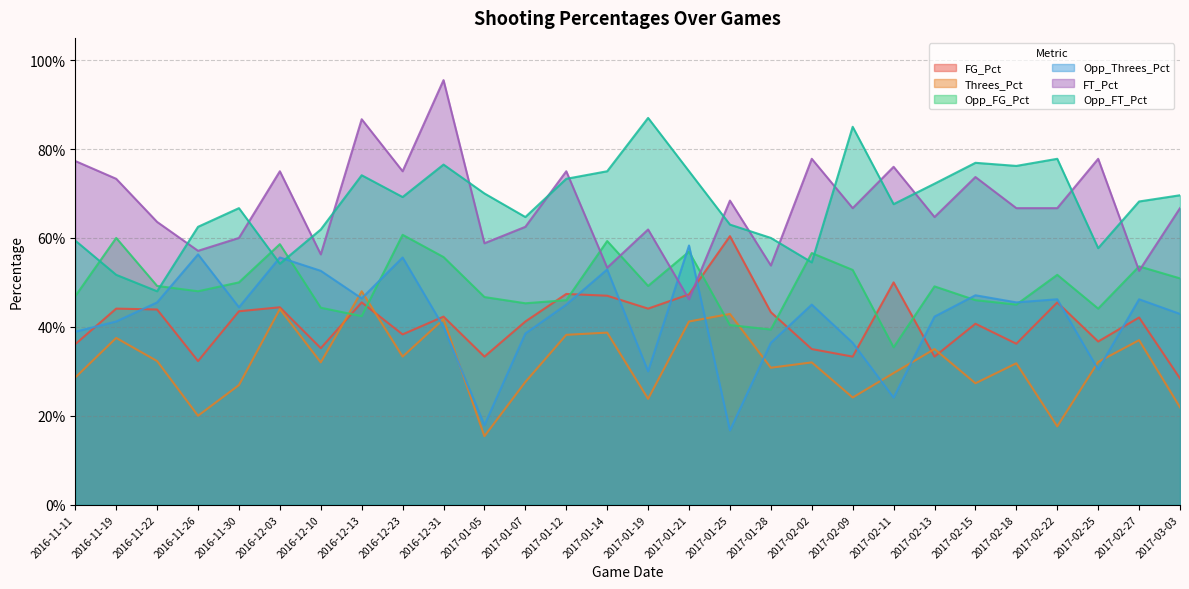

The value of Opp_FT_Pct at 2016-12-10 is 0.6. True or false?

True